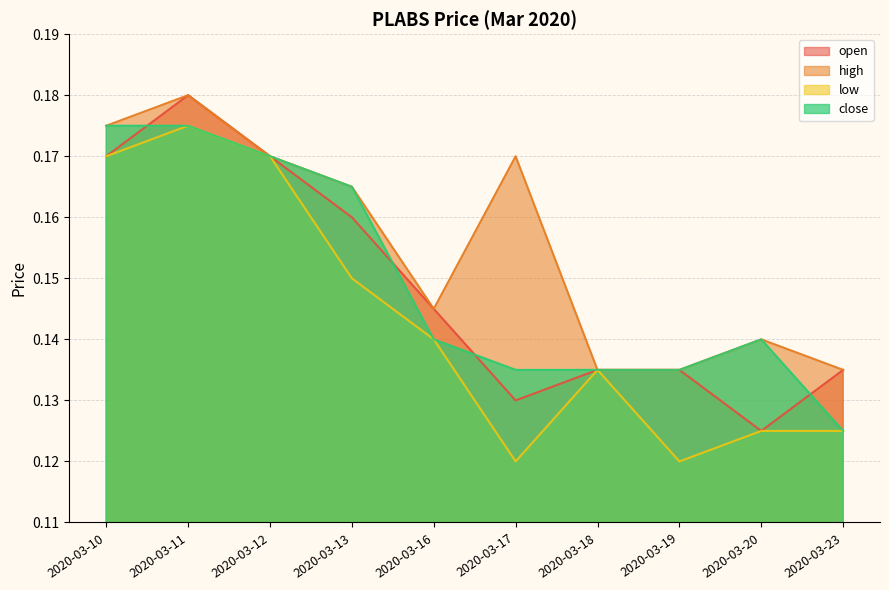

Which has a higher value, 2020-03-19 or 2020-03-11?

2020-03-11